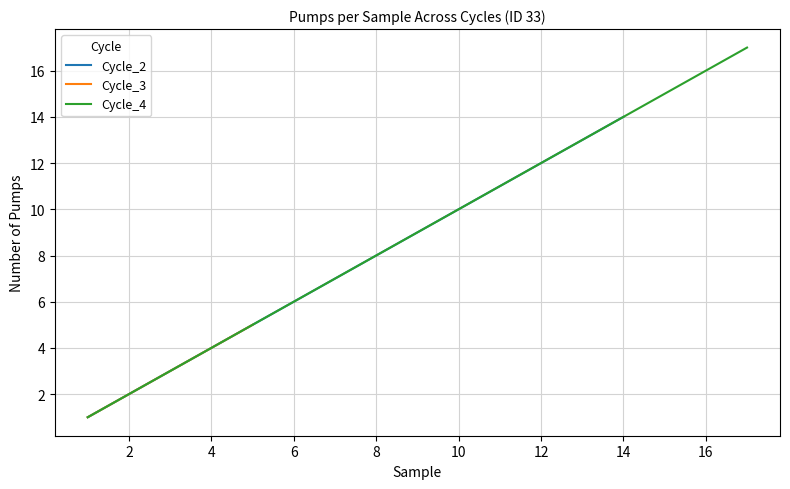

True or false: Cycle_2 has a value of 7 at 12.

False